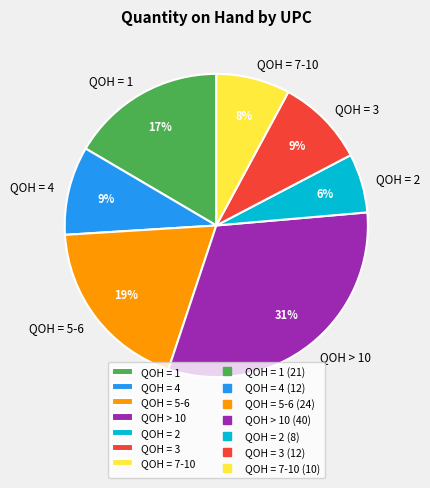

Is there any slice that represents more than half of the pie?

No